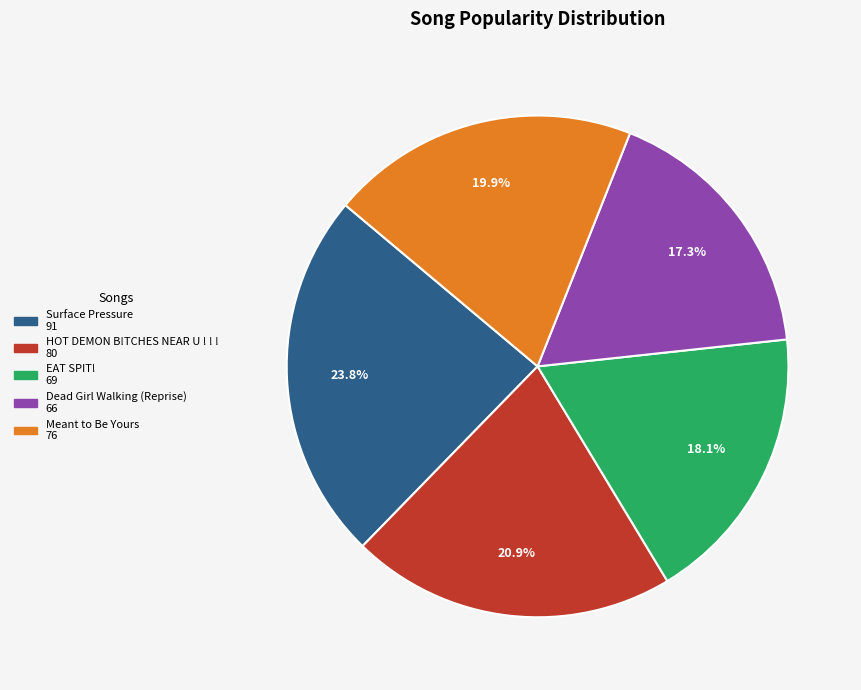

To the nearest percent, what portion does Dead Girl Walking (Reprise) represent?

17%